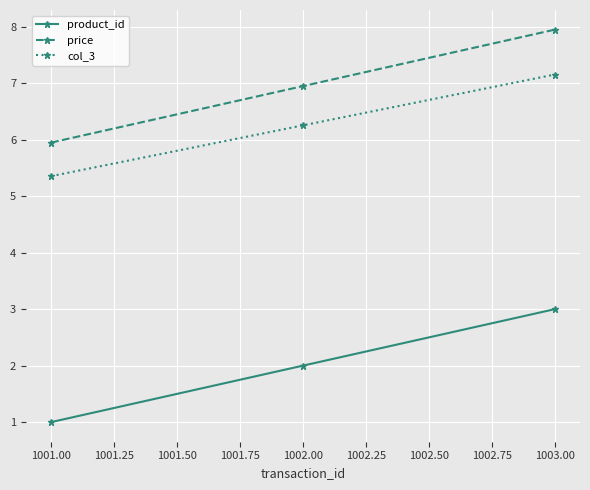

The value of product_id at 1002.00 is 2.0. True or false?

True